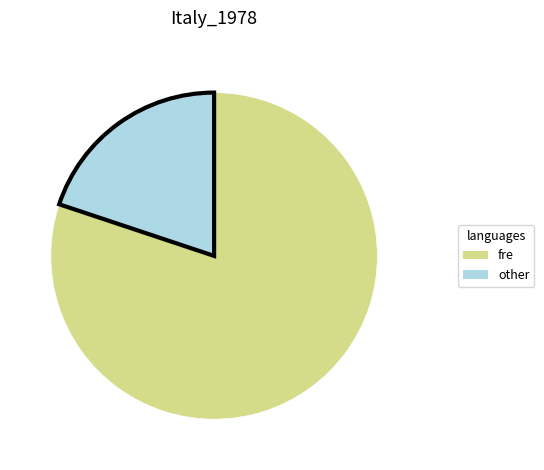

Does any single category account for the majority?

Yes